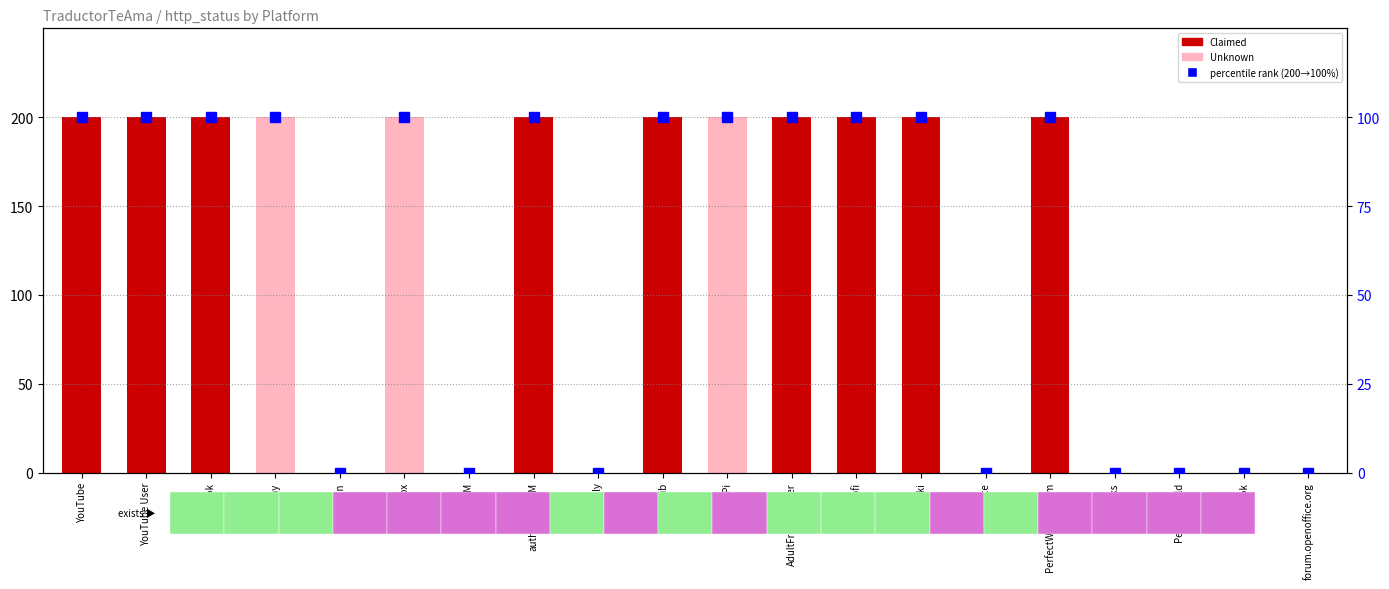

Is the value of percentile rank within the sample at 500px greater than the value of http_status at PerfectWorld?

Yes